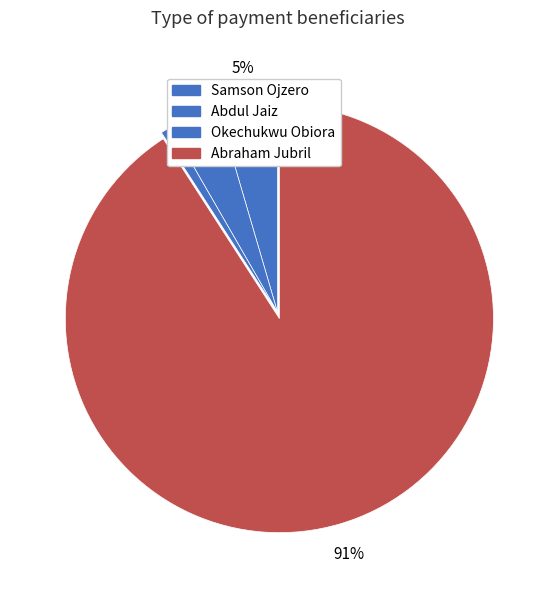

What percentage is the Okechukwu Obiora slice, to the nearest percent?

1%